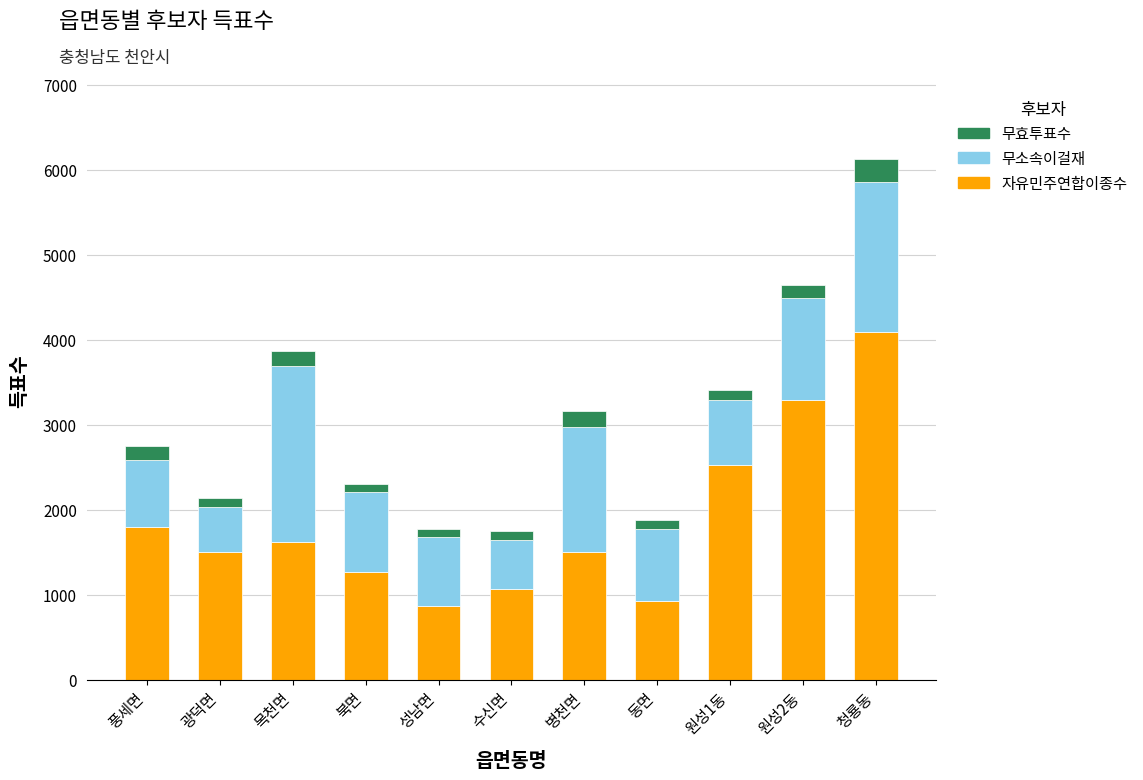

What is the average value of the 자유민주연합이종수 series?

1857